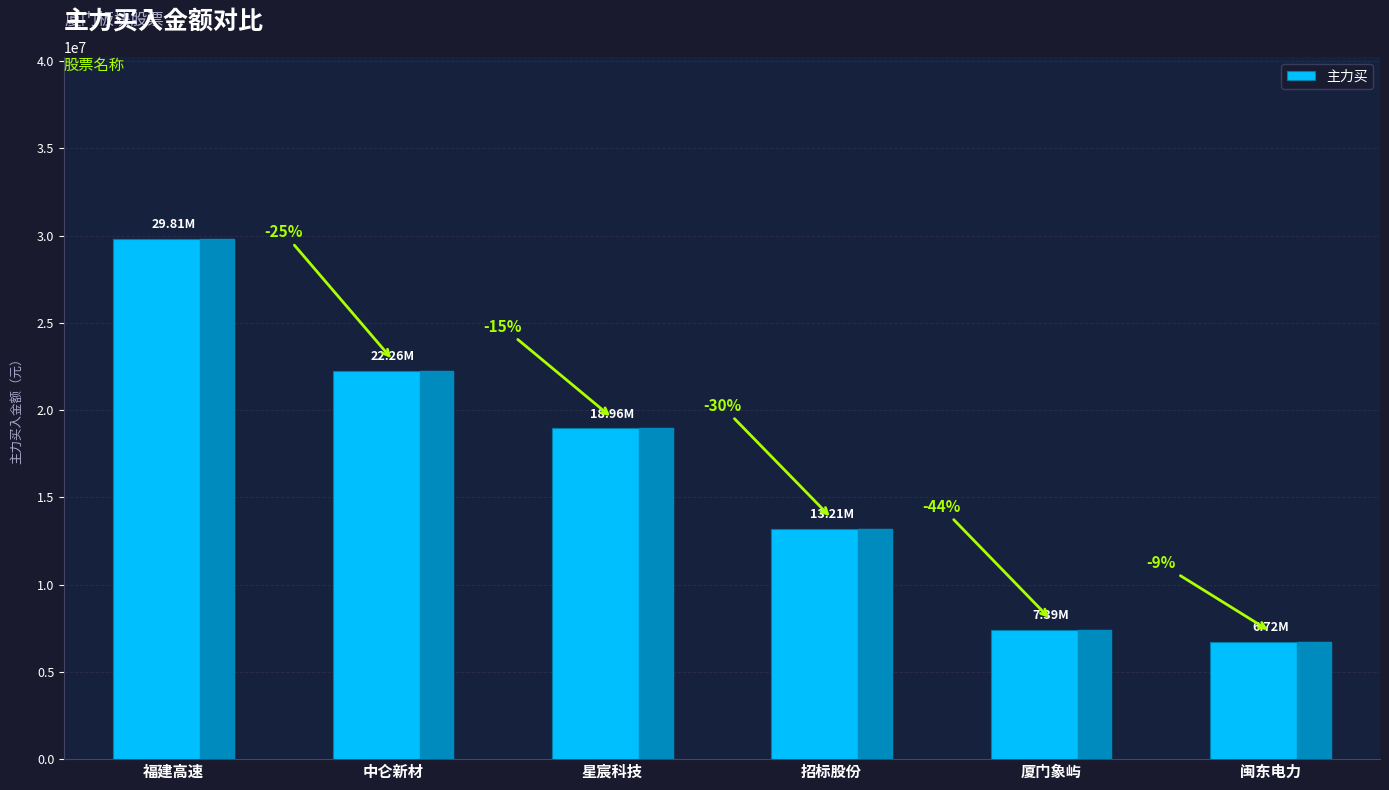

What is the label of the 1st bar from the right?

闽东电力